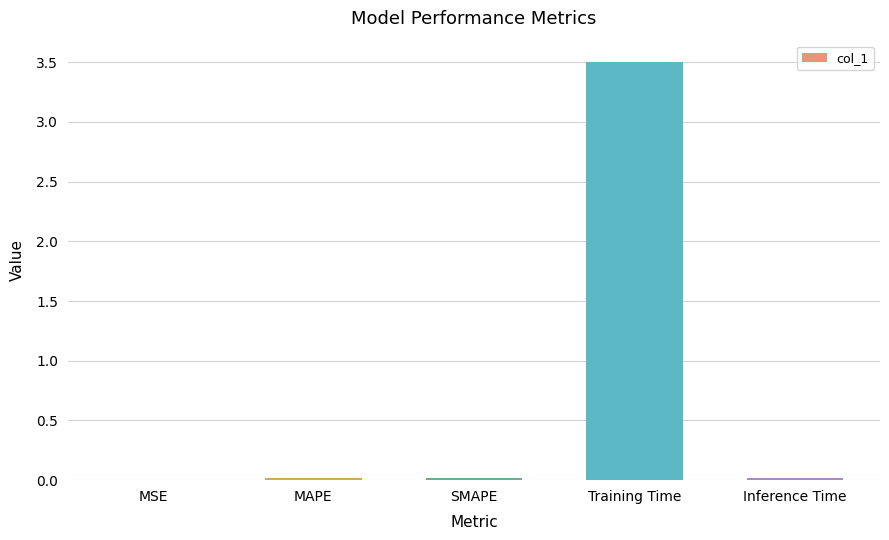

What is the sum of all values?

3.6